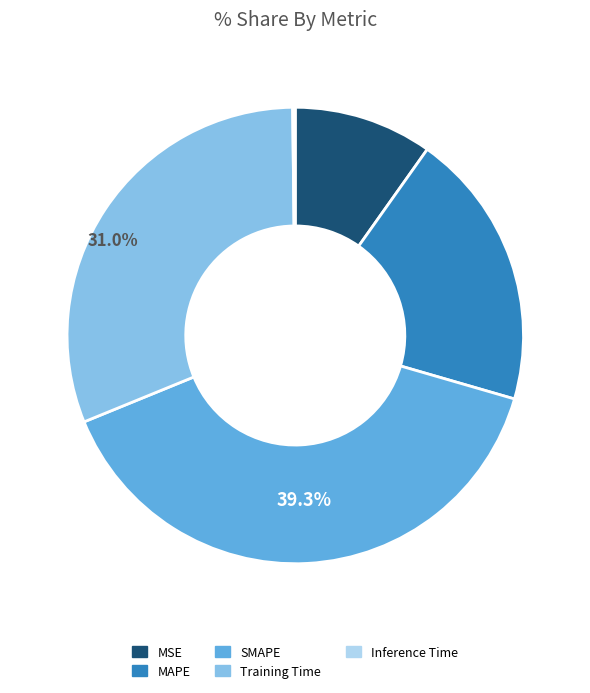

Is there any slice that represents more than half of the pie?

No